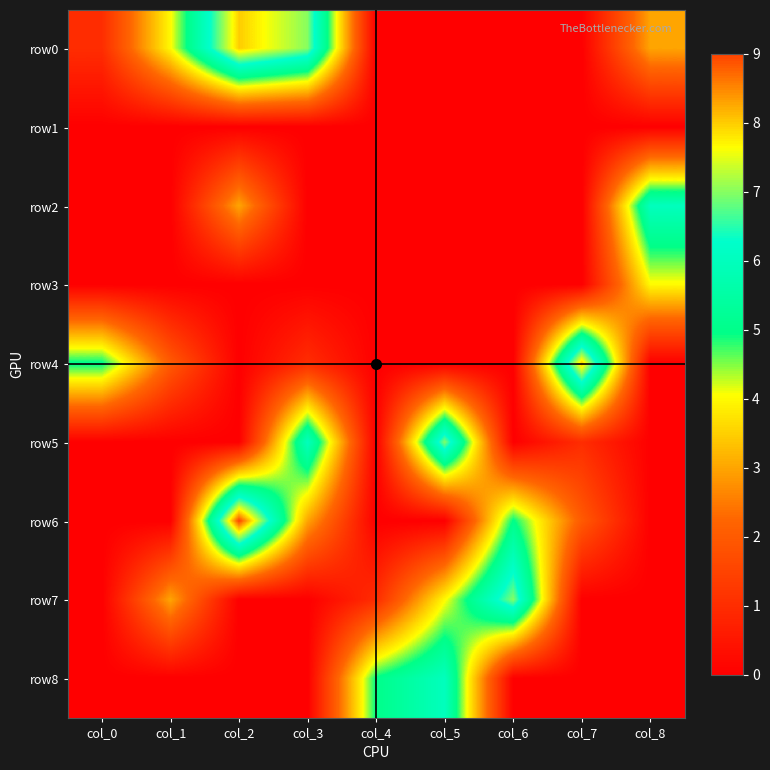

At which category is the sum across all series the highest?

col_2